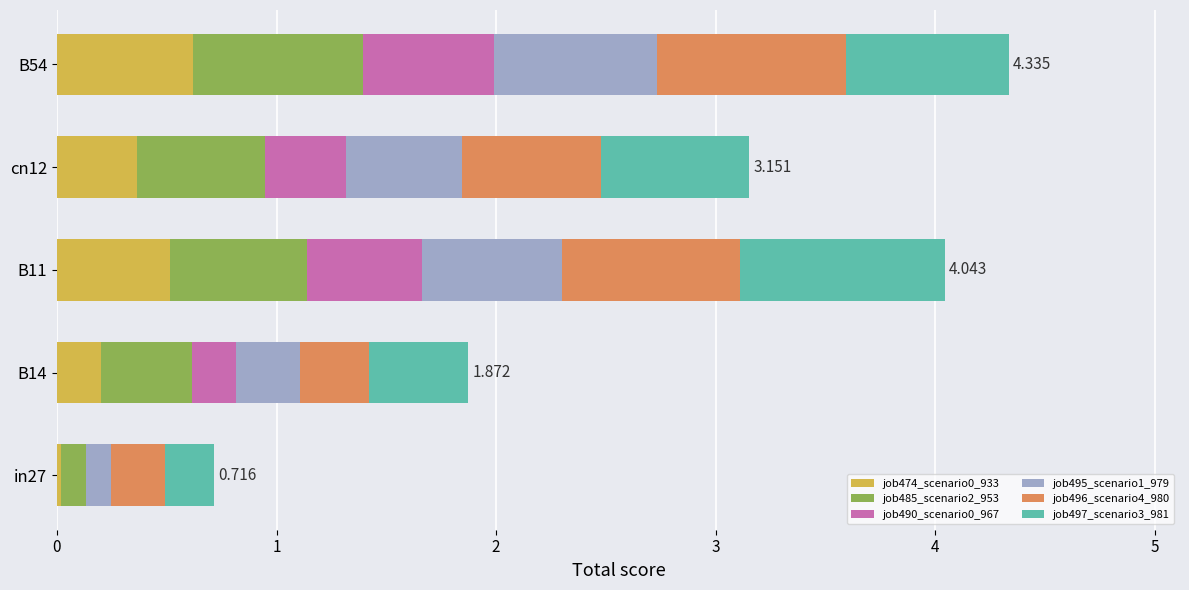

How many categories are shown in the chart?

5